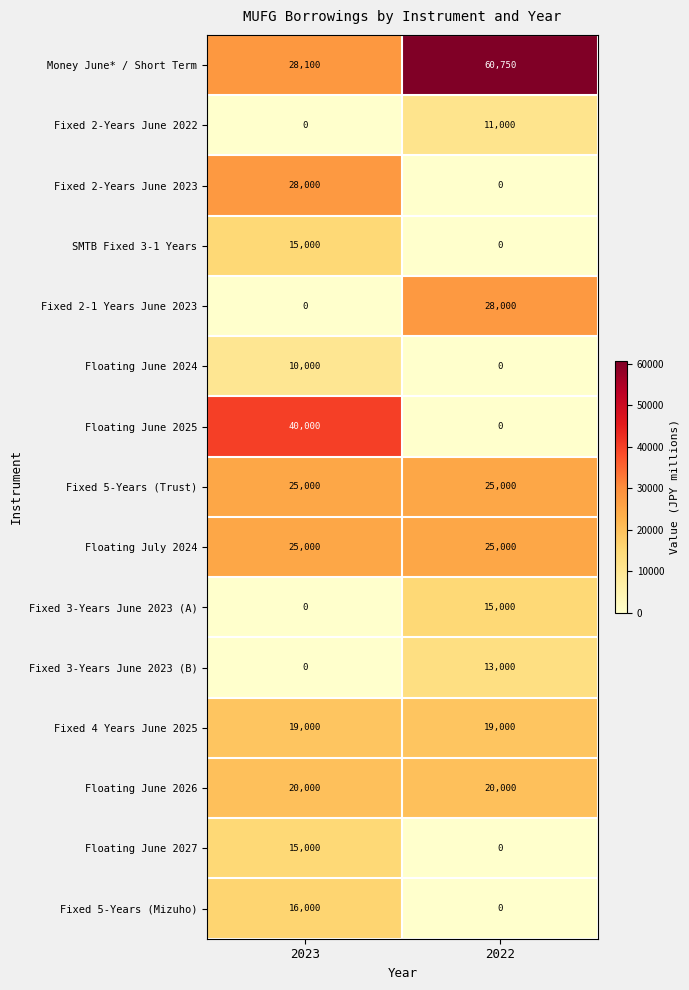

Which series changed the most between 2023 and 2022?

Floating June 2025